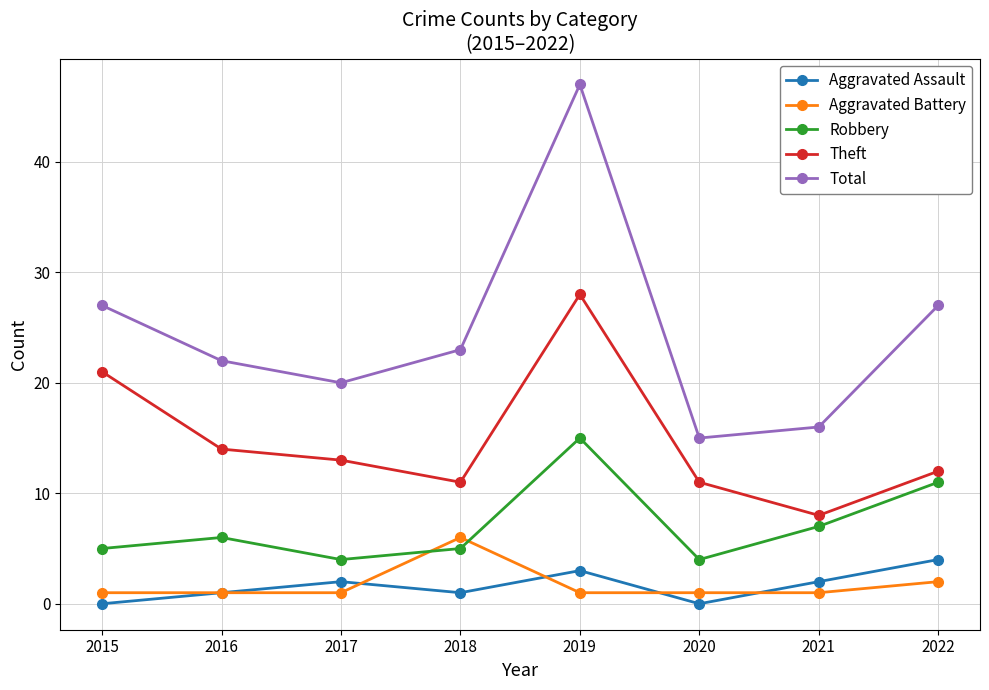

Does the chart have visible grid lines?

Yes